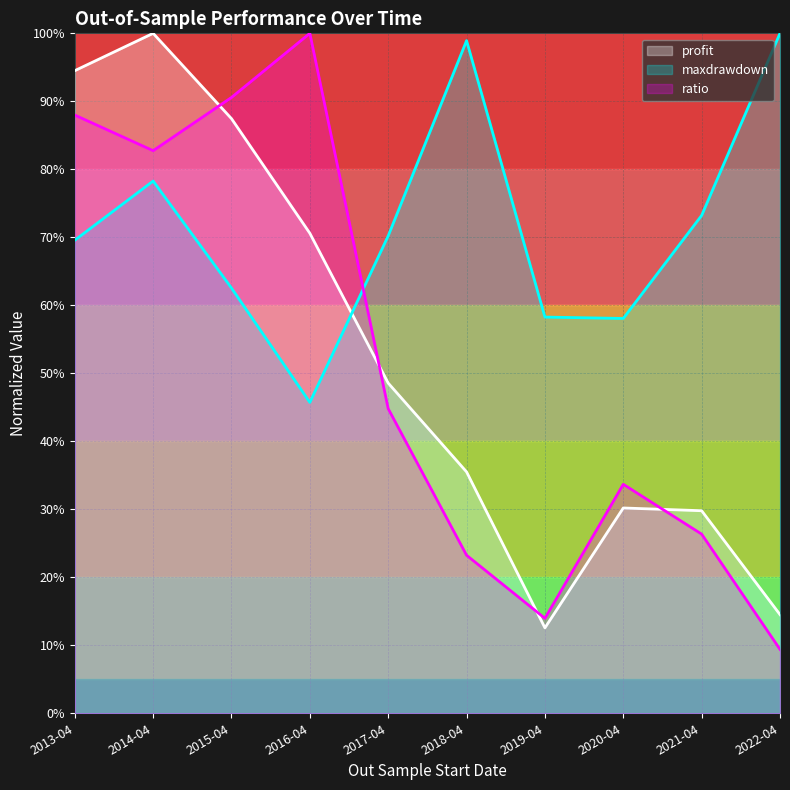

The maxdrawdown series shows 62.5 at 2015-04. True or false?

True